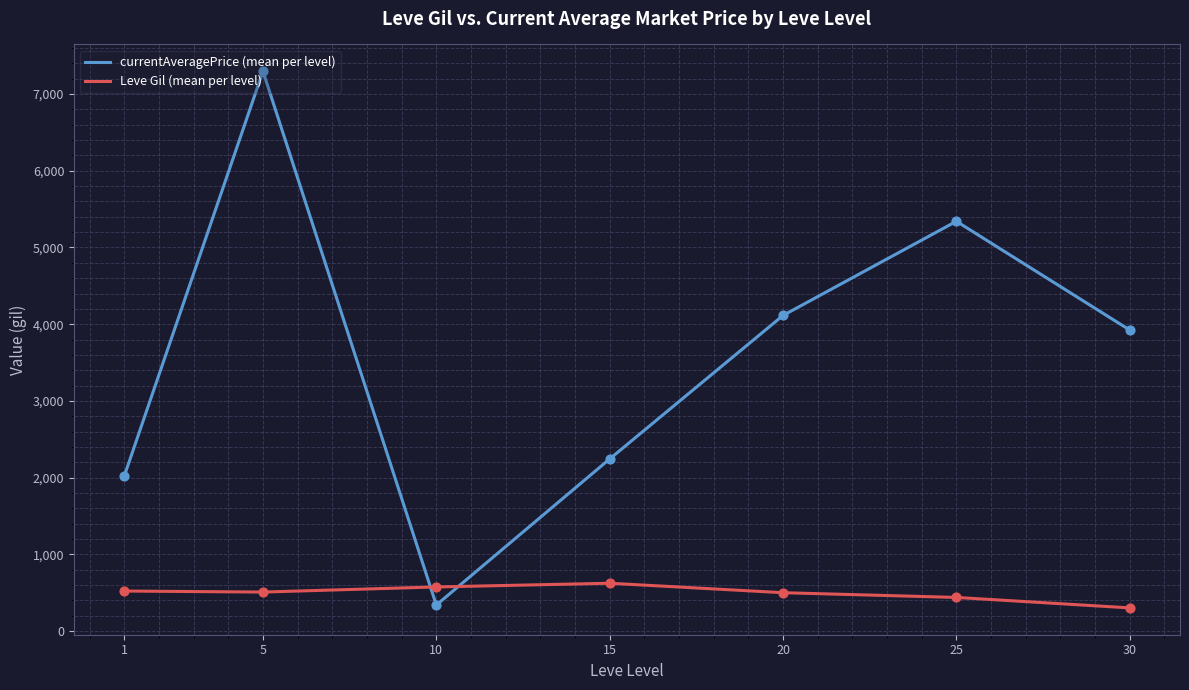

What is the difference between the highest and lowest values at 5?

6788.3